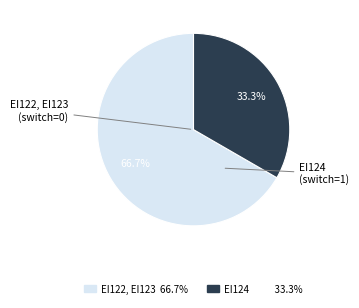

Is the sum of EI122, EI123 (switch=0) and EI124 (switch=1) greater than half?

Yes